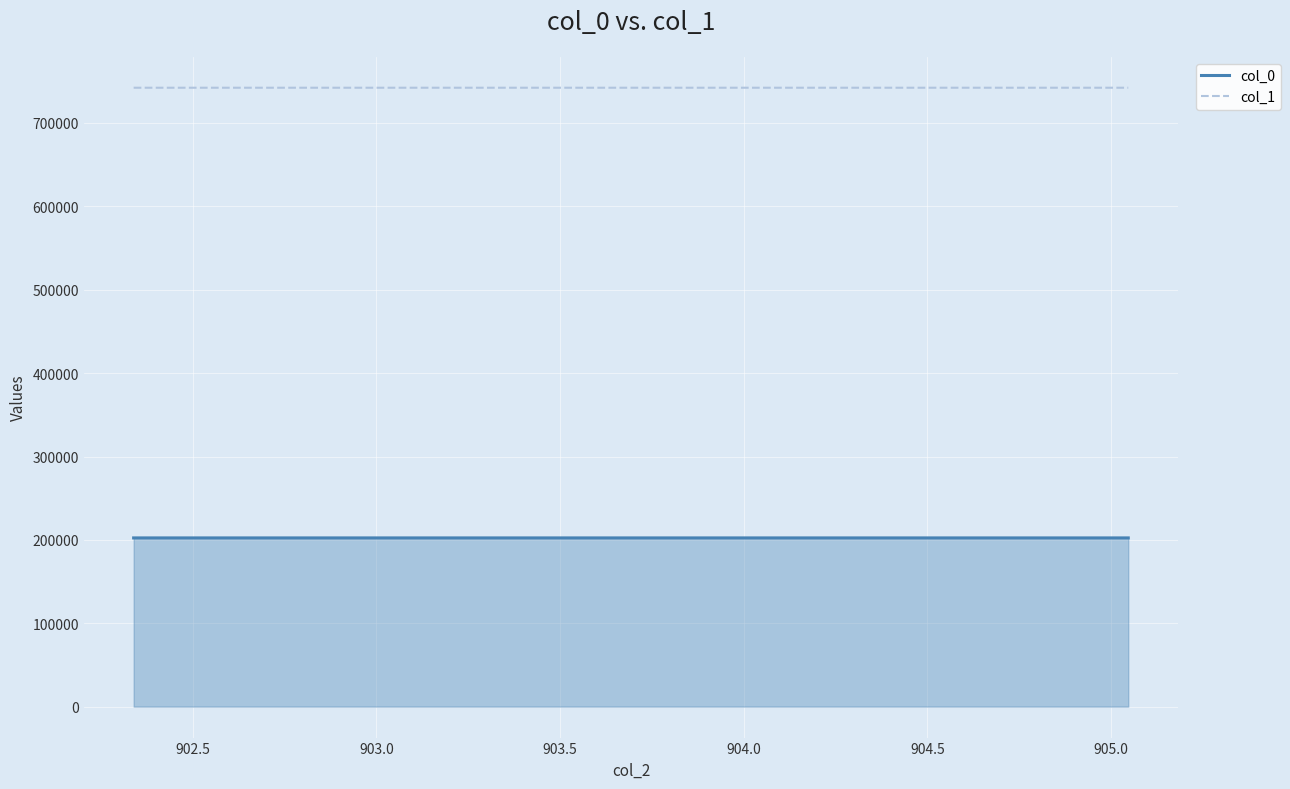

How many values in the col_1 series are below 742287?

2